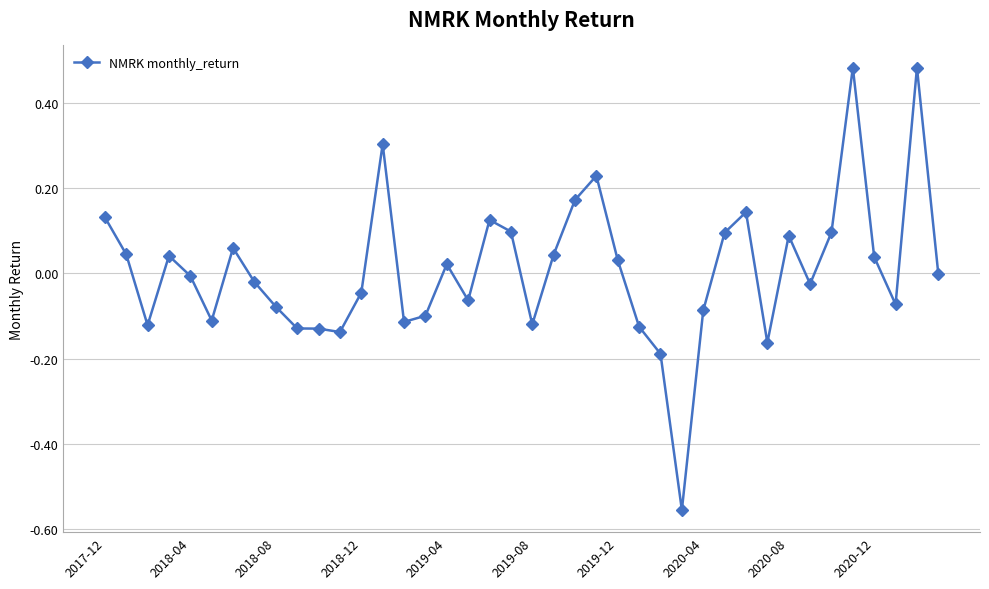

Count the number of data series in this chart.

1